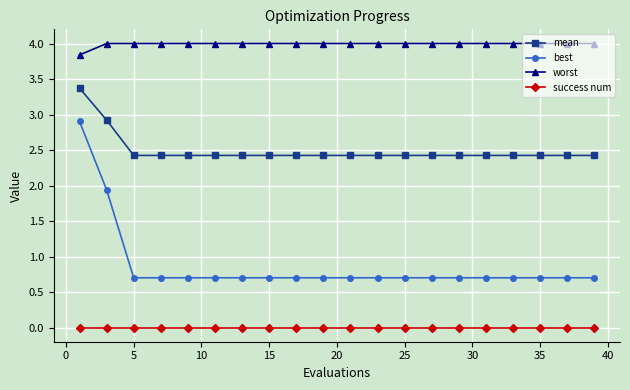

How many series are shown in this chart?

4